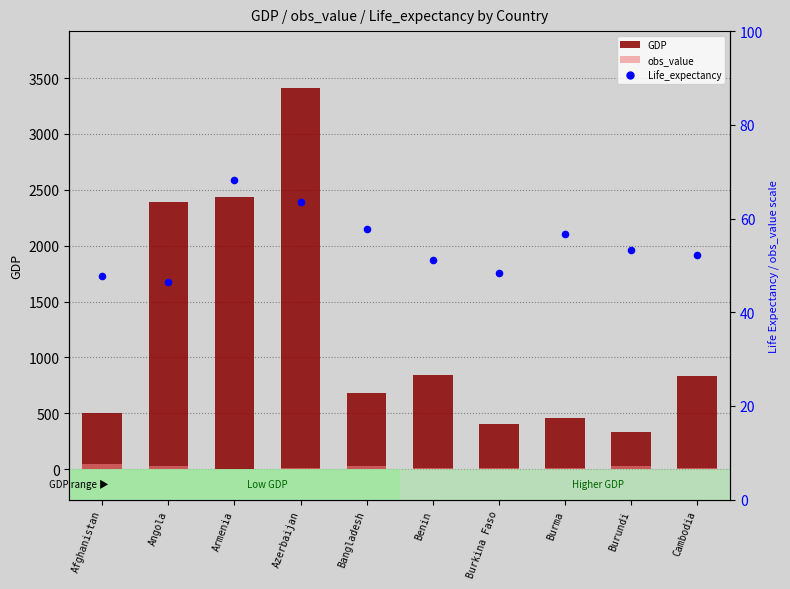

At how many categories does at least one series exceed 551?

6